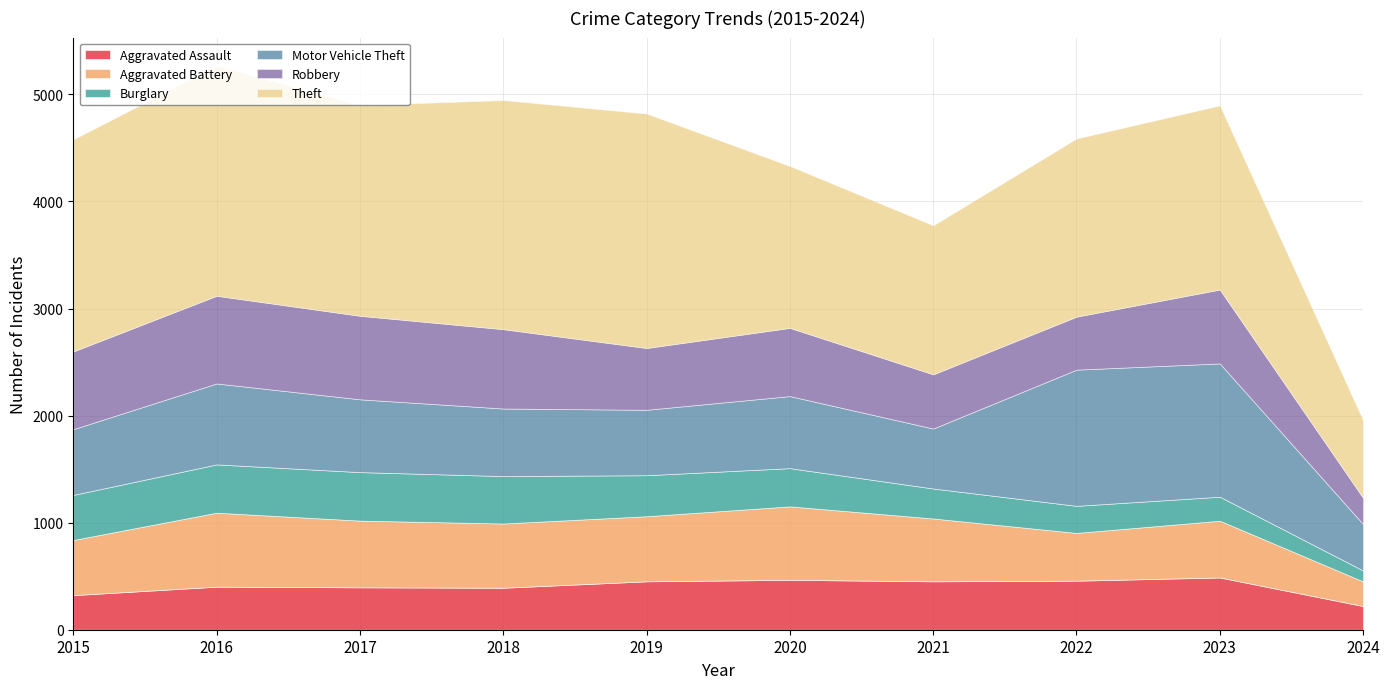

At 2022, list the series in order from largest to smallest.

Theft, Motor Vehicle Theft, Robbery, Aggravated Assault, Aggravated Battery, Burglary